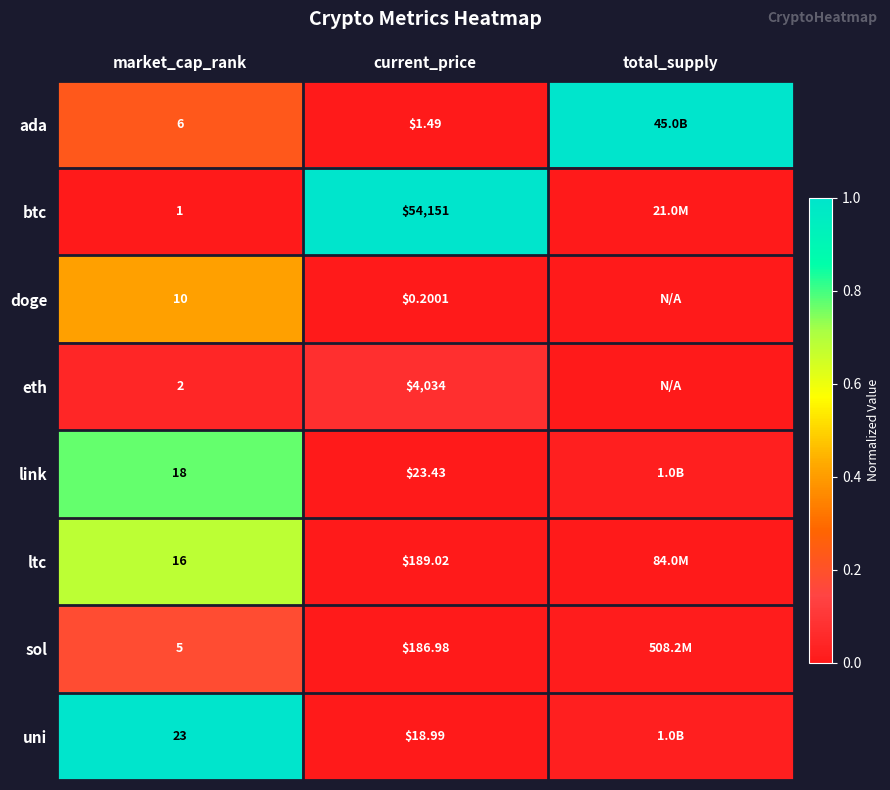

Rank the series at current_price from highest to lowest value.

btc, eth, ltc, sol, link, uni, ada, doge